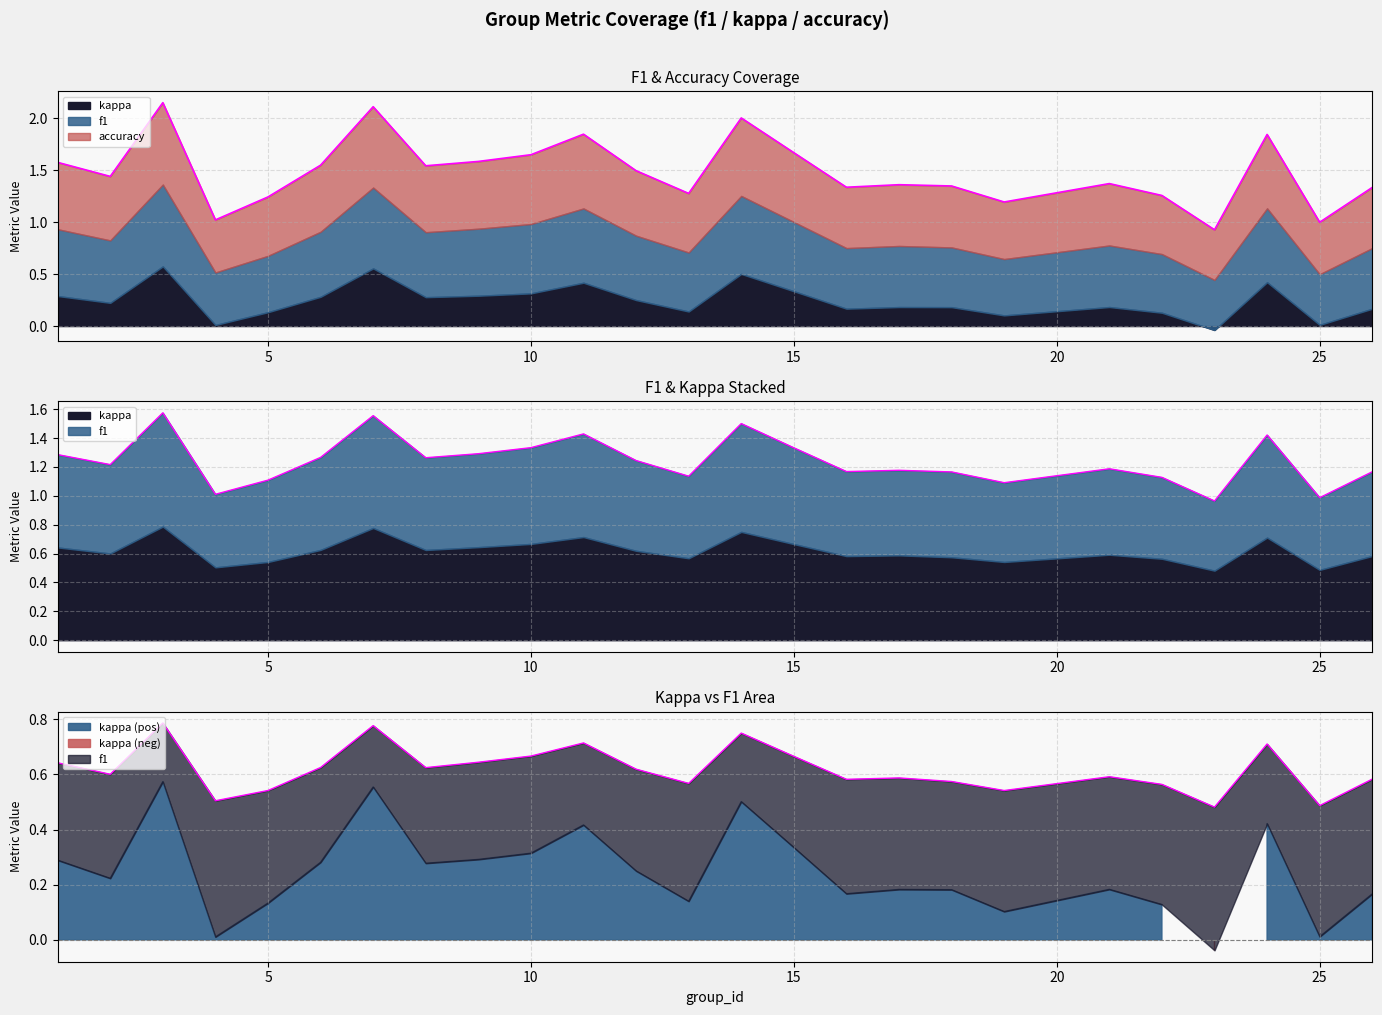

The f1 series shows 0.4 at 24. True or false?

False